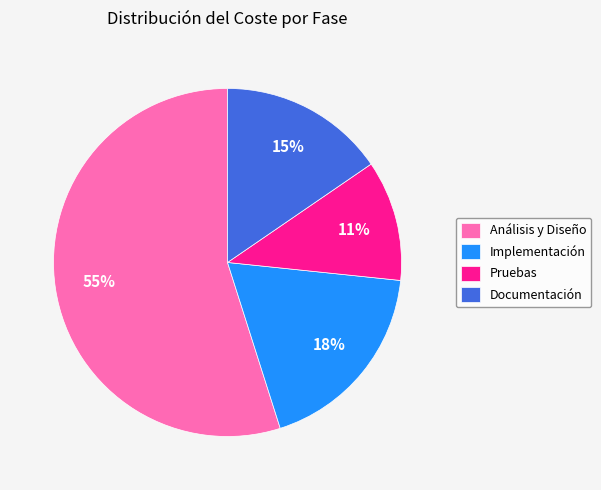

Is it true that Pruebas is 11% of the pie?

True